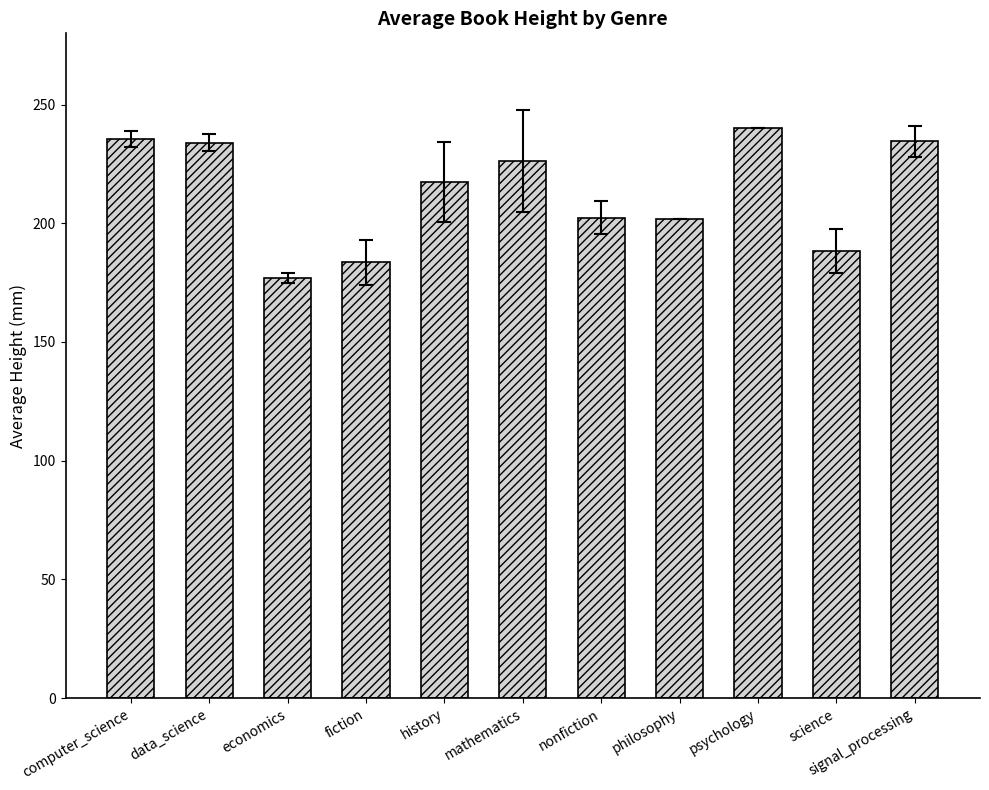

Approximately how many times larger is the value at fiction compared to history?

0.8